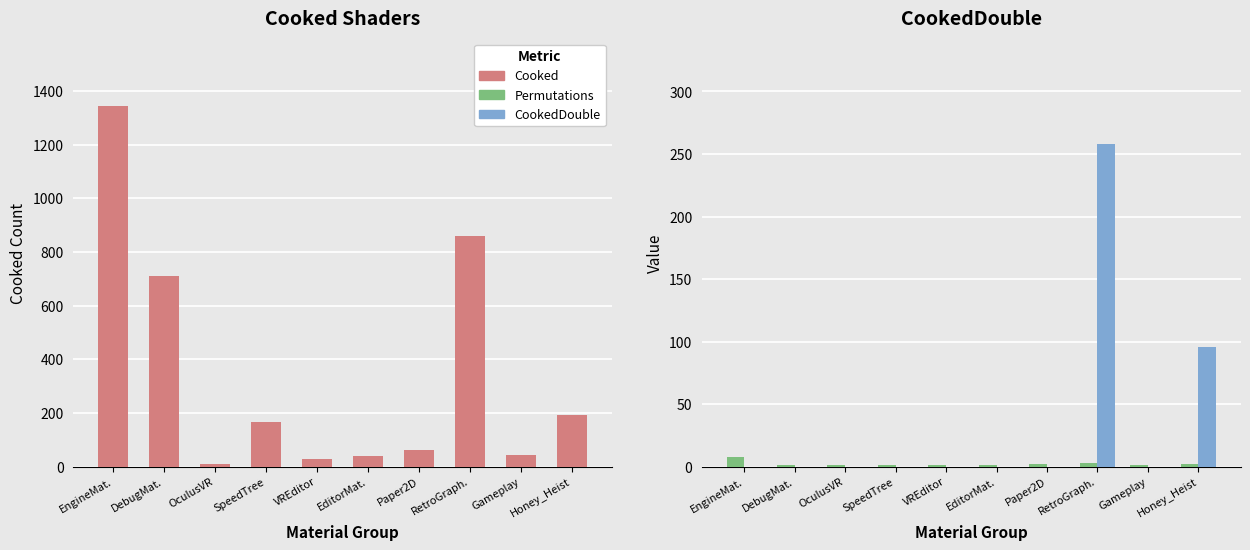

At which label is CookedDouble closest to 129?

Honey_Heist